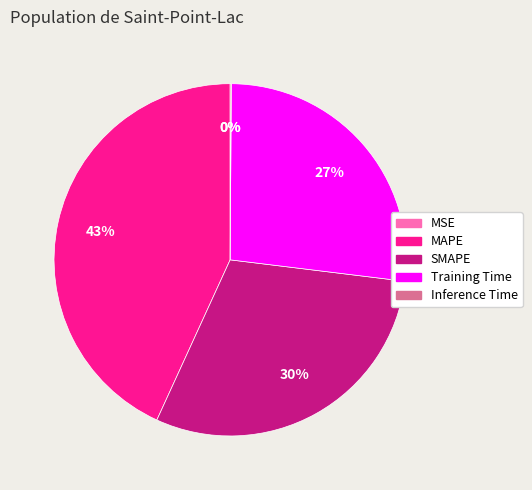

To the nearest percent, what is the difference between the largest and smallest slice percentages?

43%